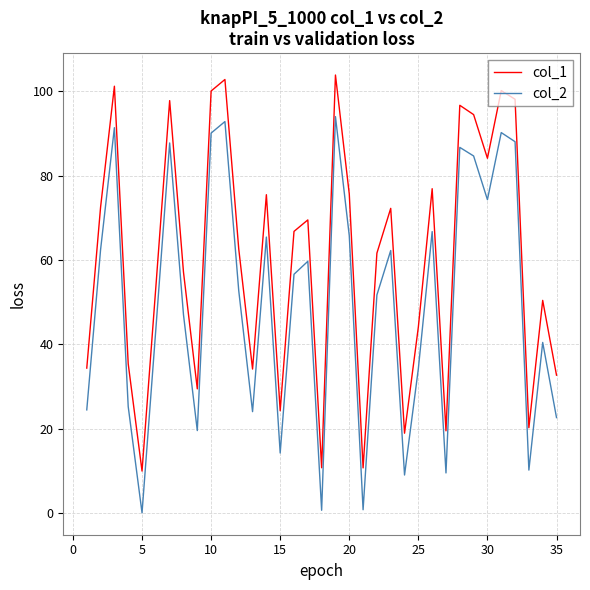

What is the maximum value shown in the chart?

103.9